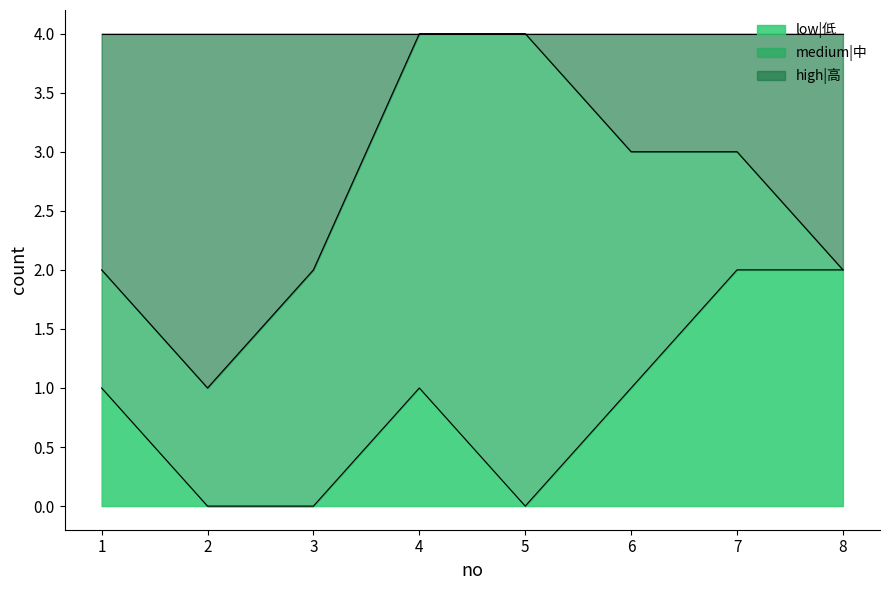

What value does the low|低 series have at 8?

2